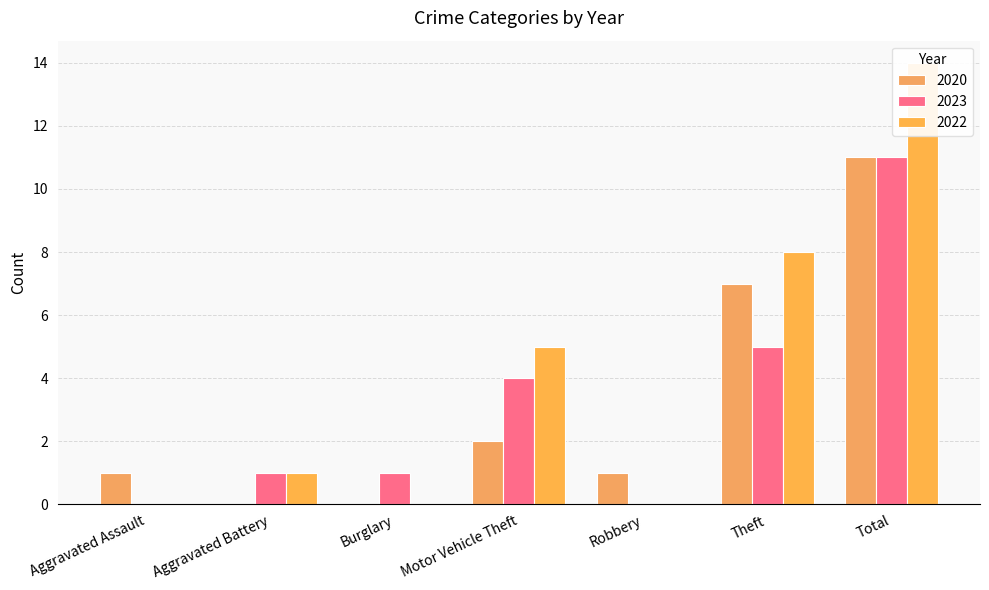

How many bars are there in each group?

3